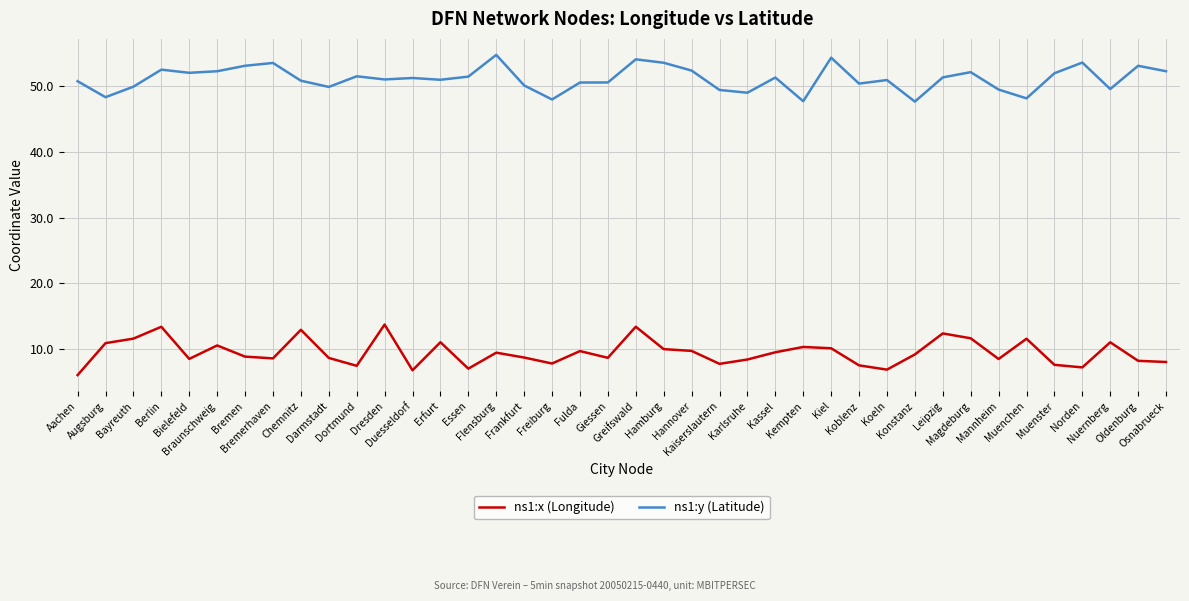

Is it true that ns1:y (Latitude) equals 85.0 at Nuernberg?

False